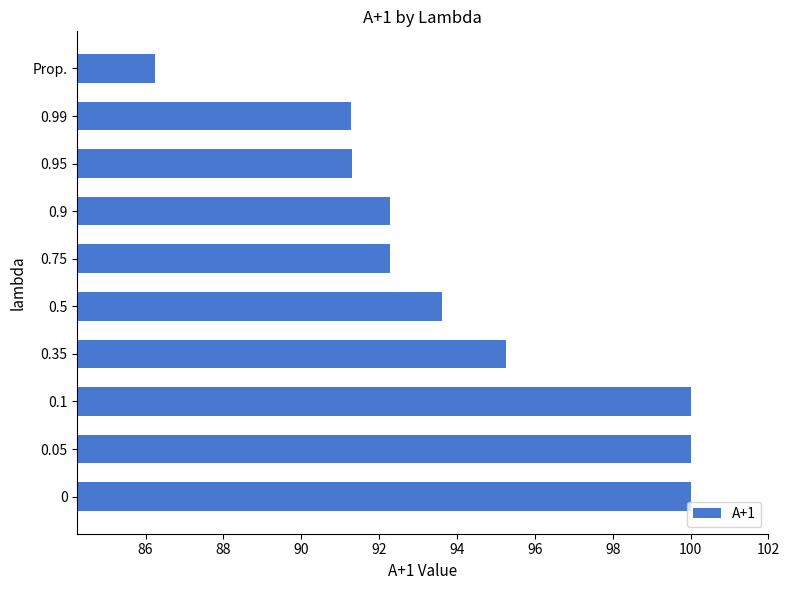

The value at 0.35 is 95.2. True or false?

True